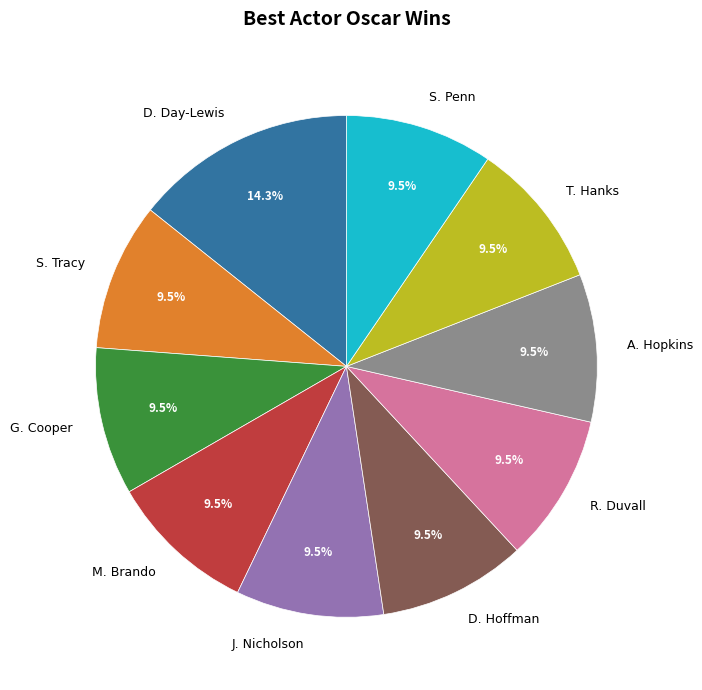

Which category has the biggest portion of the pie?

D. Day-Lewis